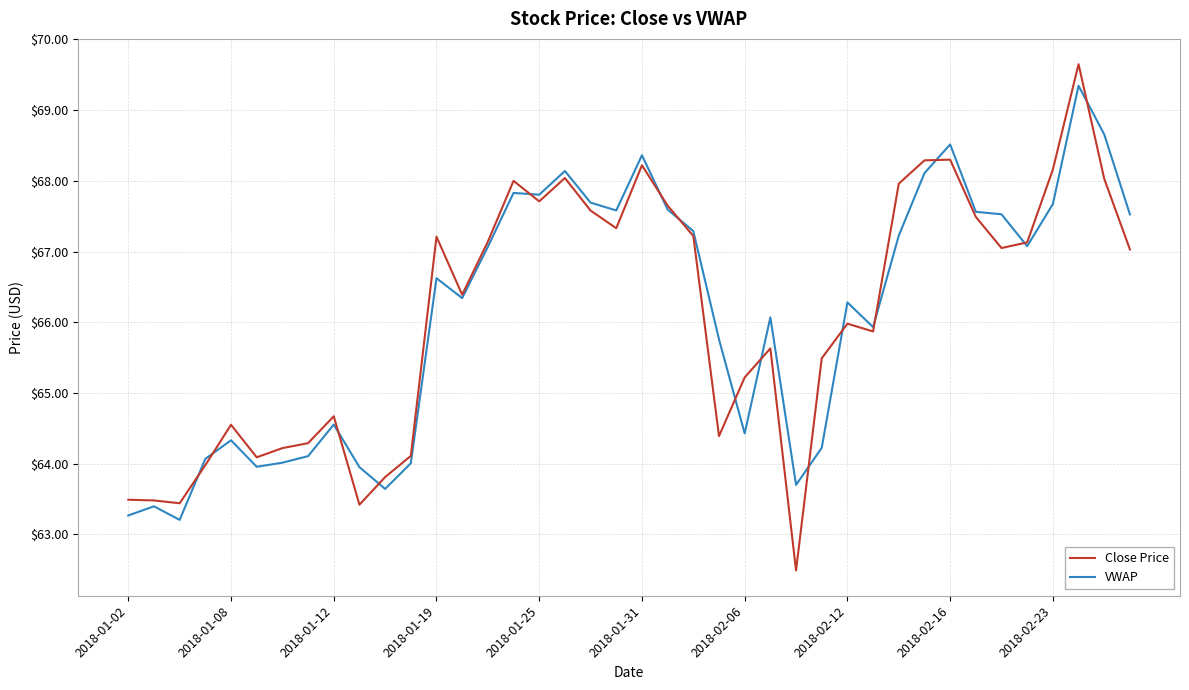

What is the lowest value of the Close Price series?

62.5